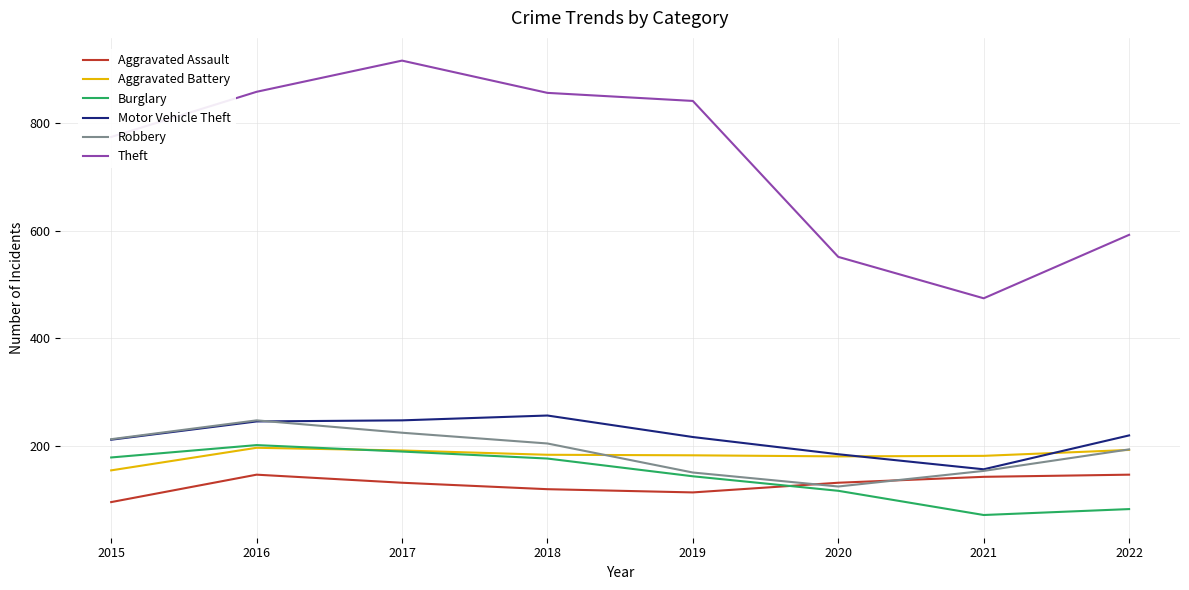

What is the total value across all series at 2019?

1645